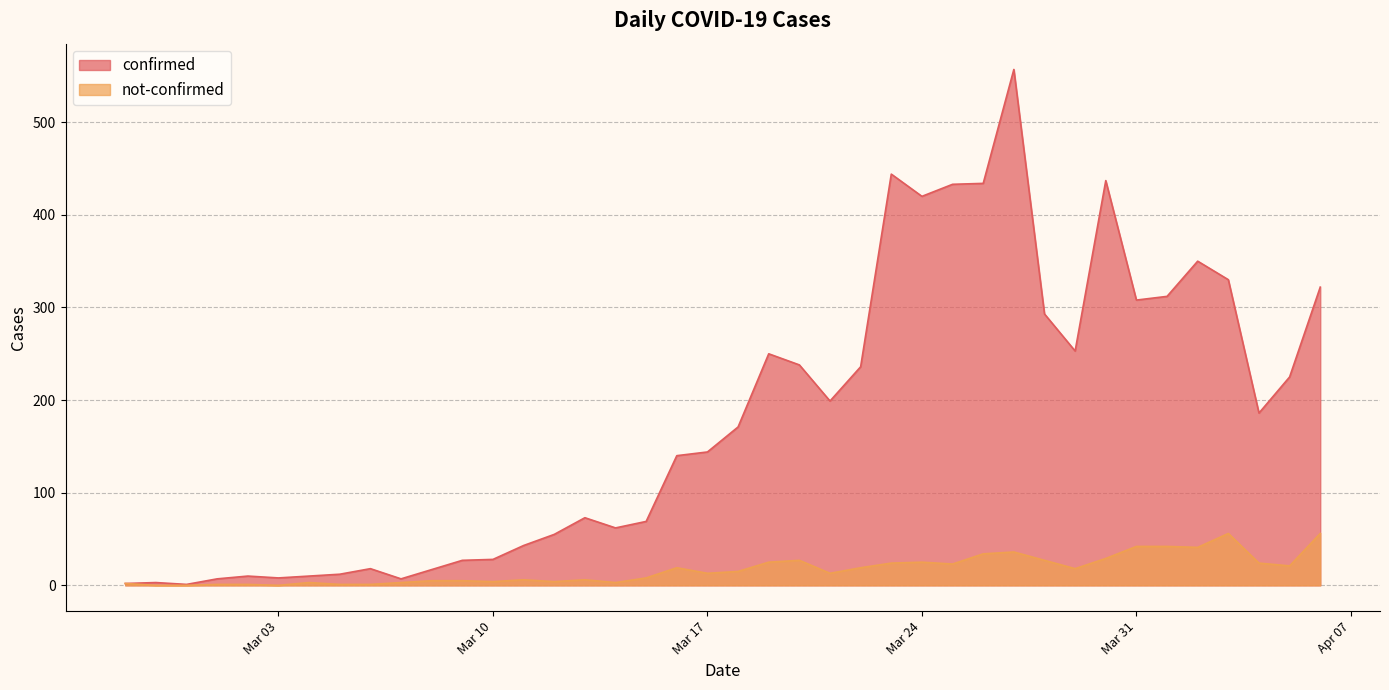

How many data points in not-confirmed are less than 15?

20